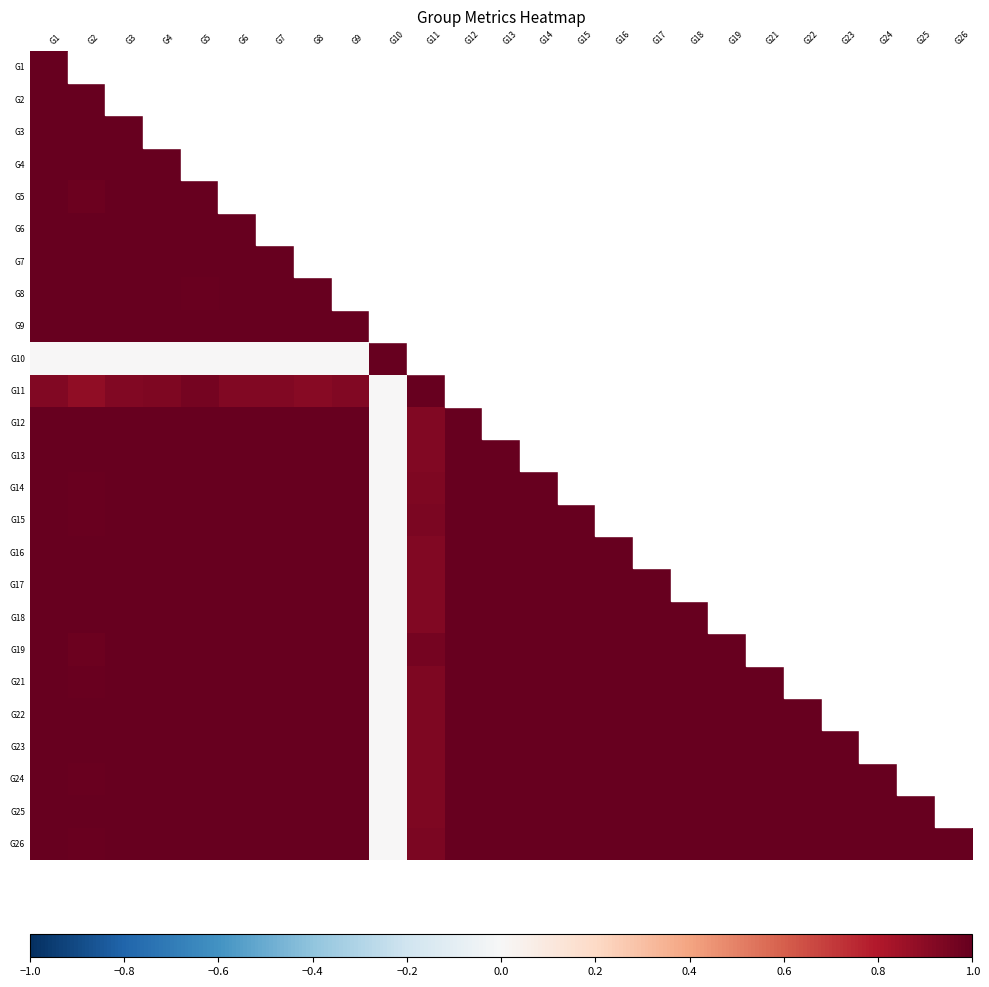

At which category does the chart reach its minimum across all series?

G1